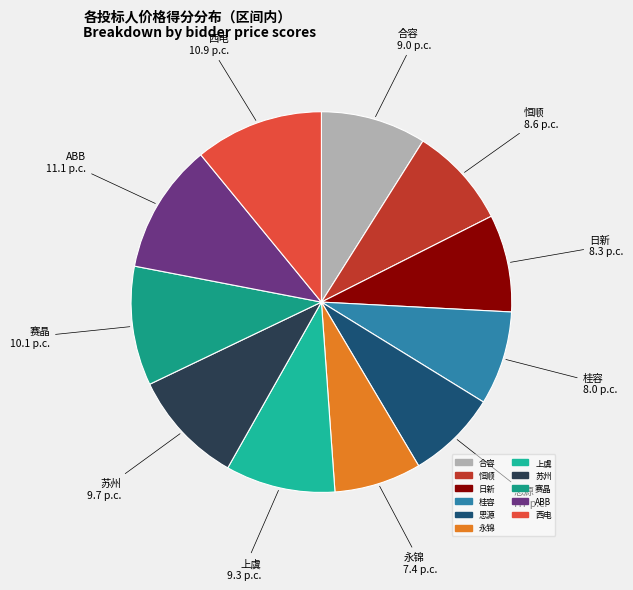

Does 合容 account for over 50% of the chart?

No